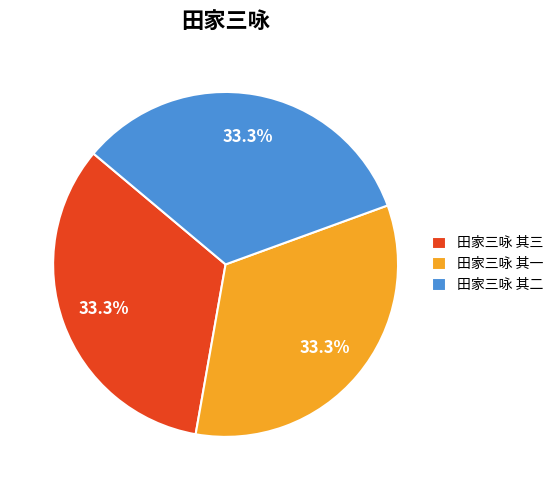

What is the ratio of the value at 田家三咏 其一 to the value at 田家三咏 其三?

1.0